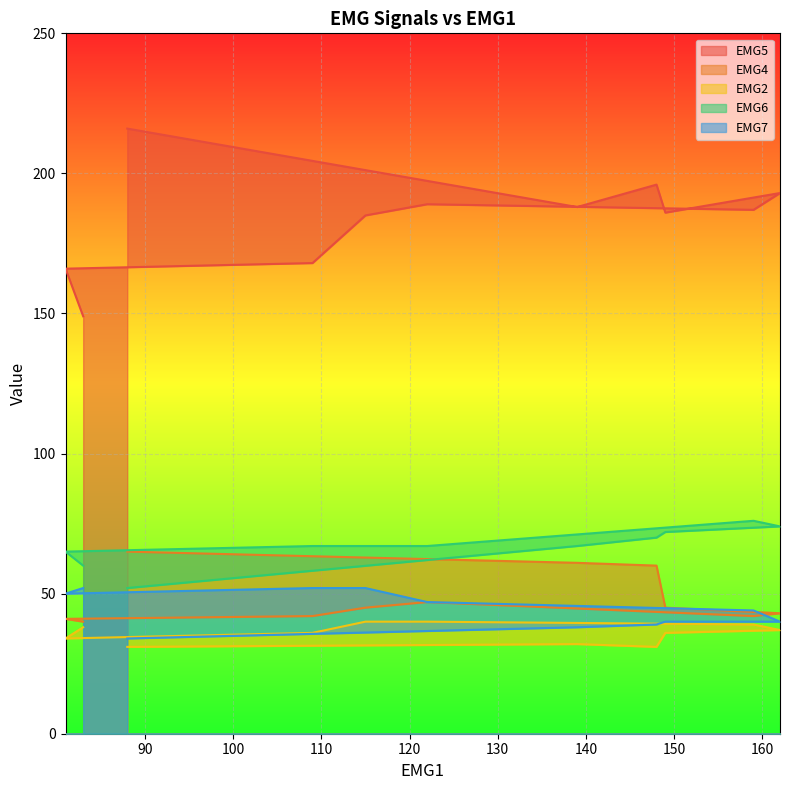

Rank the series at 159 from highest to lowest value.

EMG5, EMG6, EMG7, EMG4, EMG2